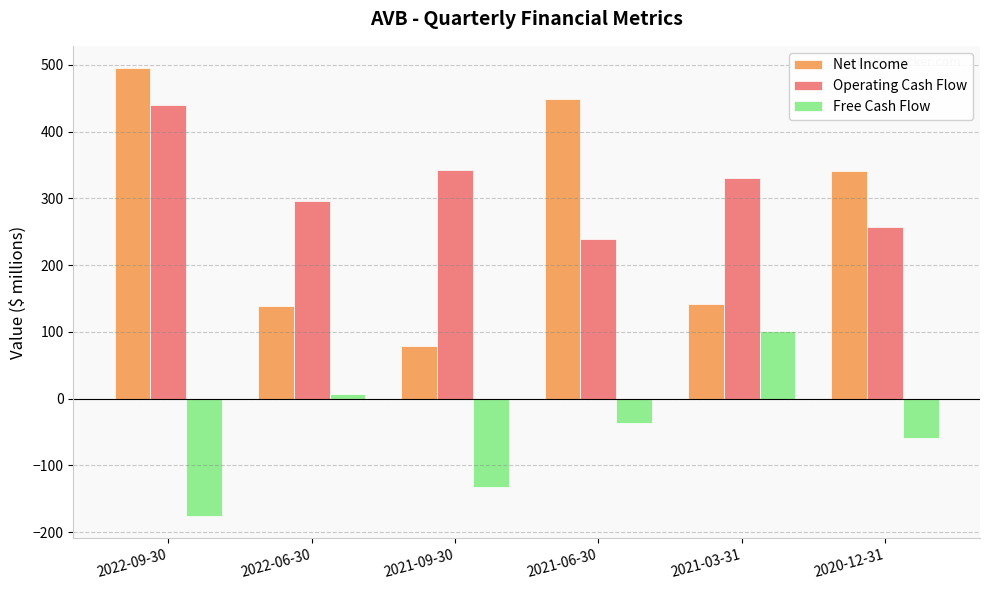

What is the maximum value shown in the chart?

494.7